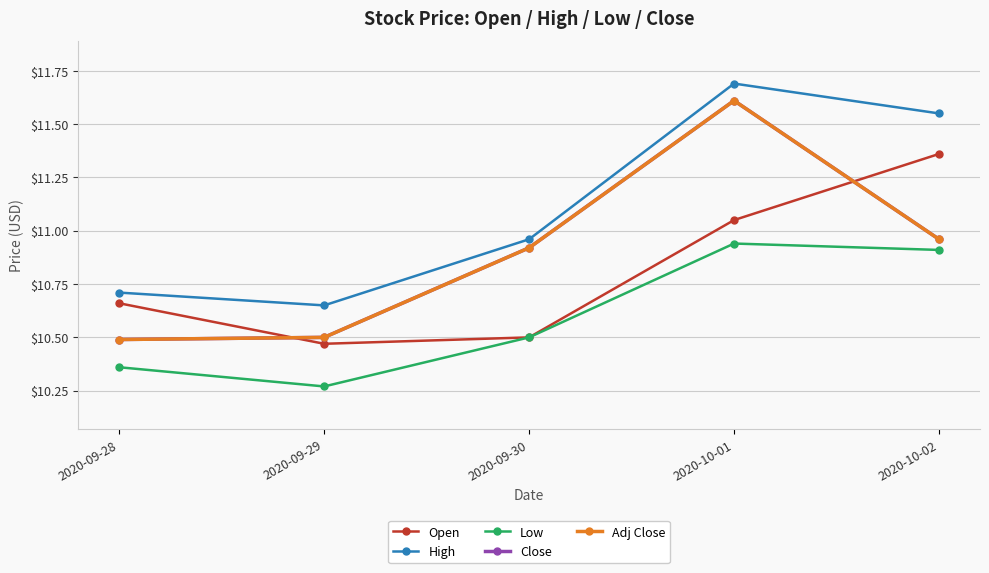

Which category has the lowest value in the Close series?

2020-09-28